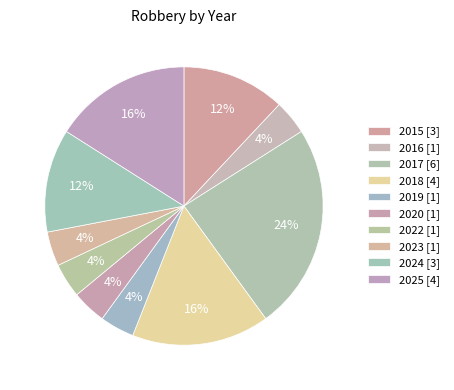

How many slices are in this pie chart?

10